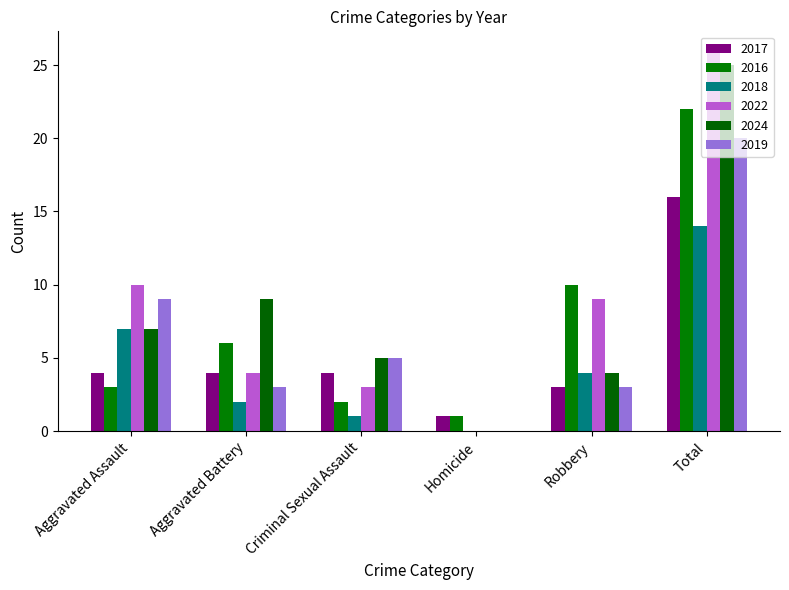

What is the difference between the maximum and minimum values in the 2022 series?

26